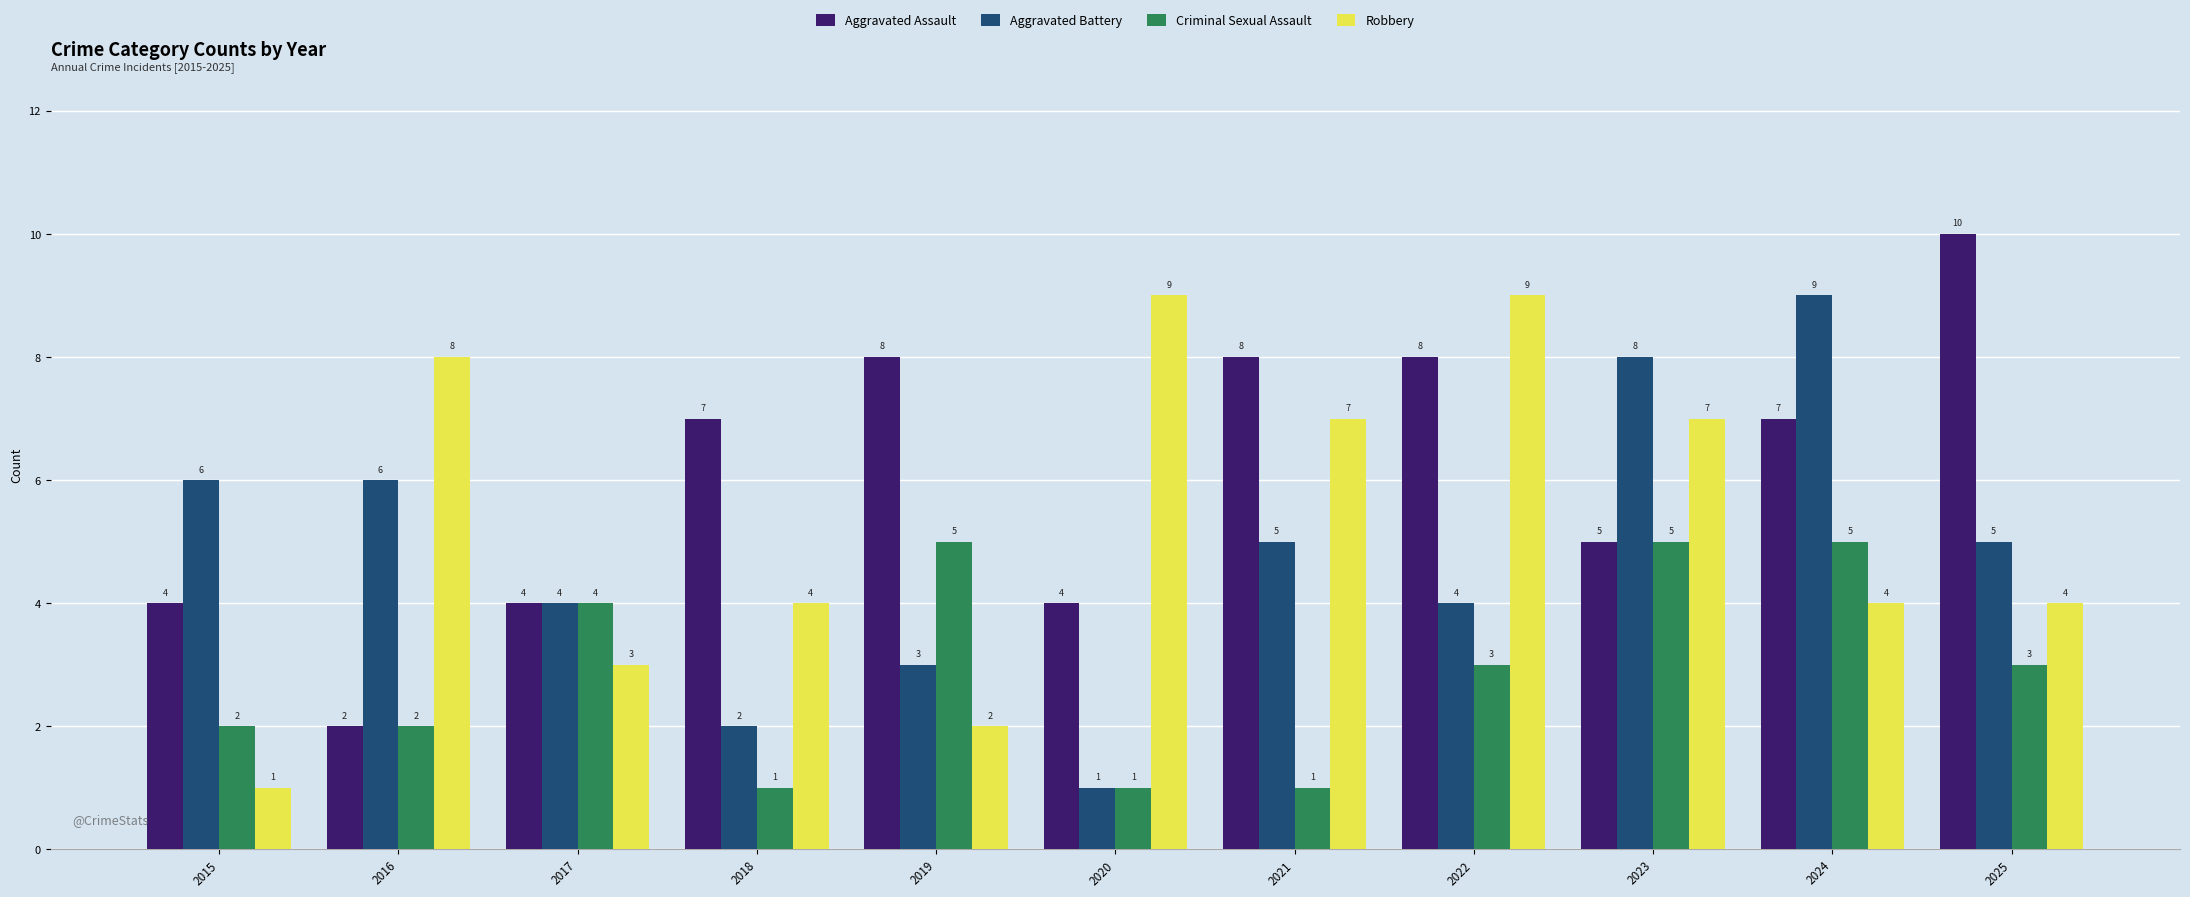

What is the difference between the maximum and minimum values in the Aggravated Battery series?

8